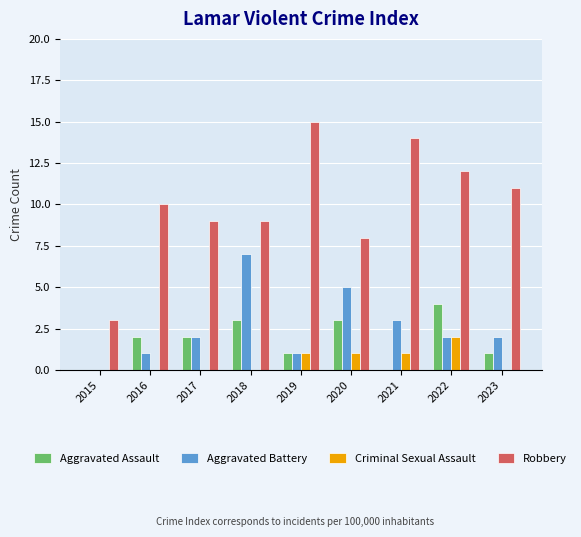

How many categories are shown in the chart?

9